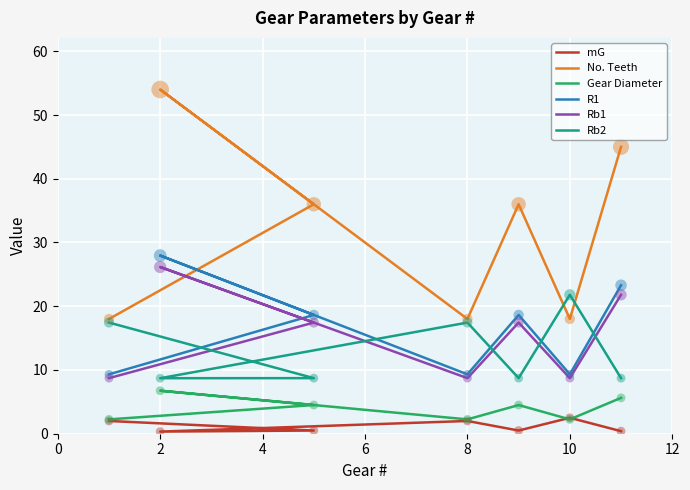

Which series contains the highest Y value?

No. Teeth